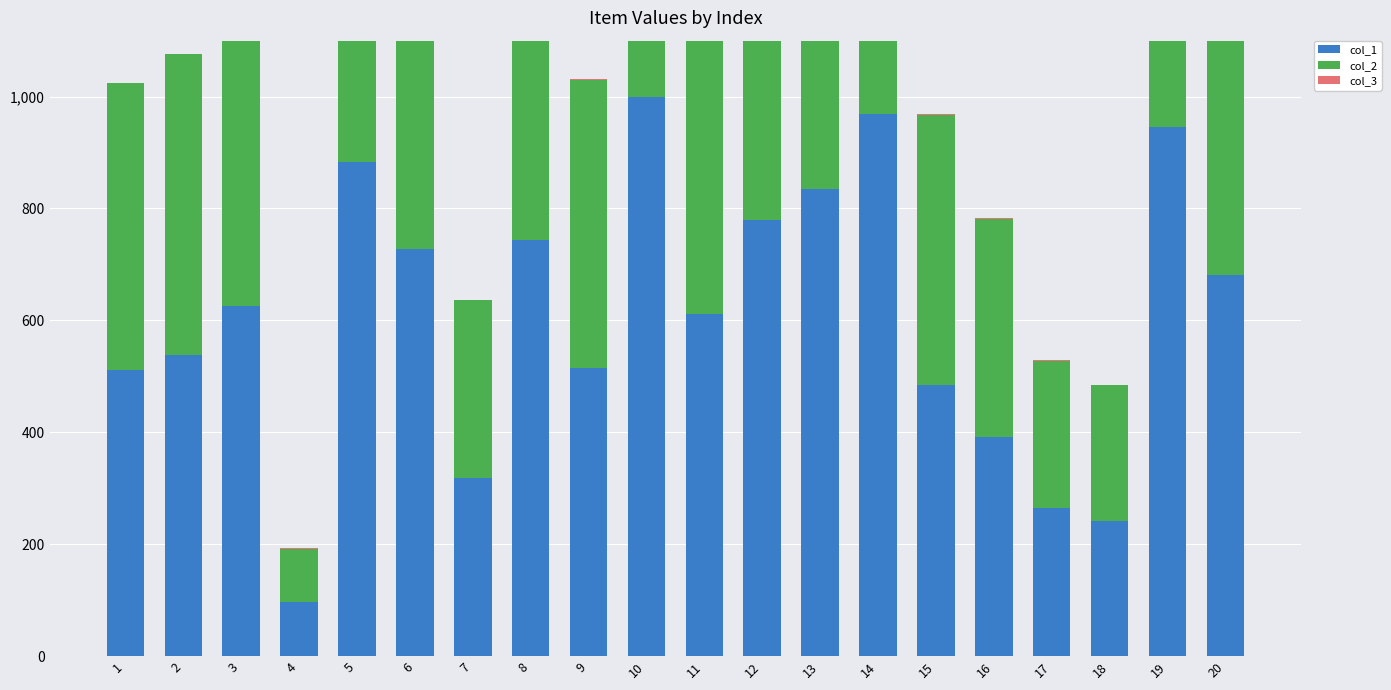

How many values in the col_1 series are below 626?

10